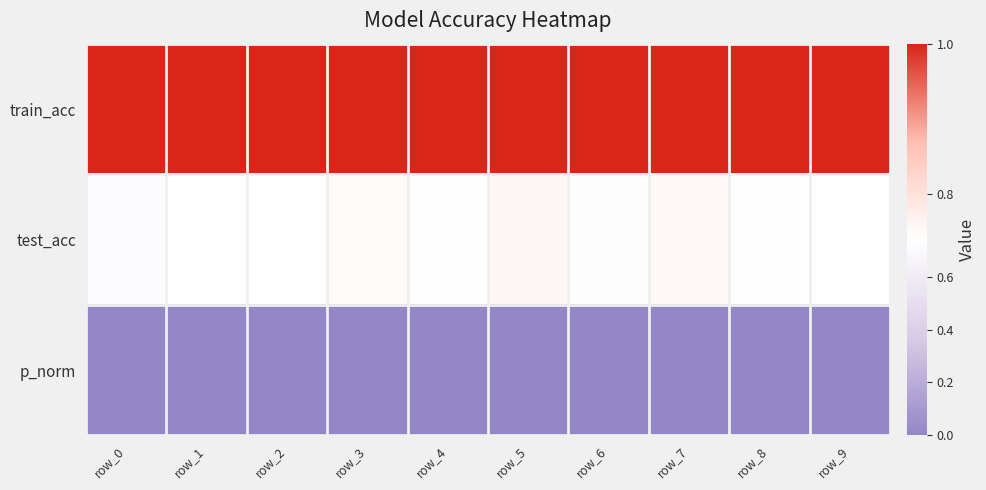

What is the total value across all series at row_9?

1.7